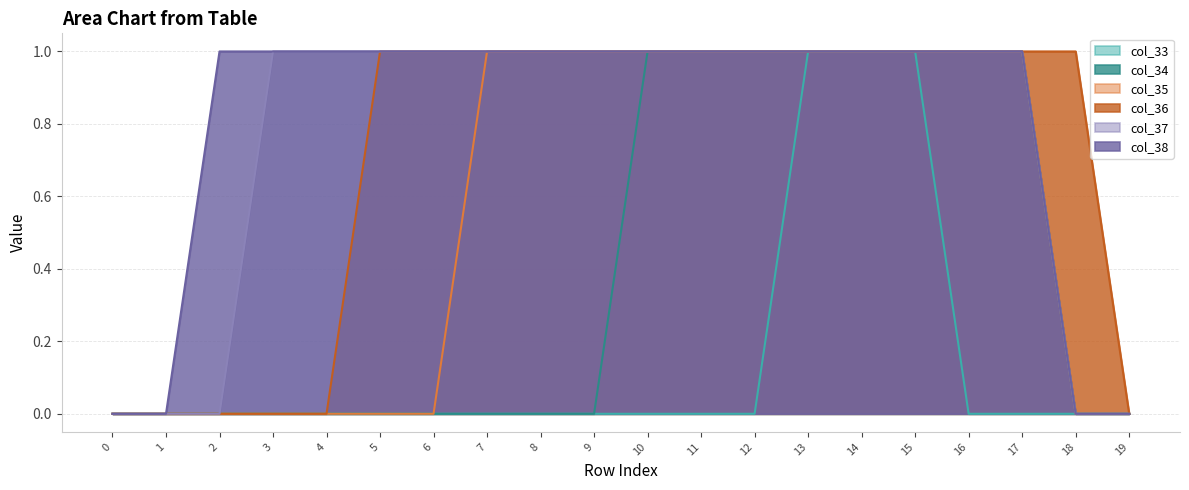

Which series has the largest total across all categories?

col_38